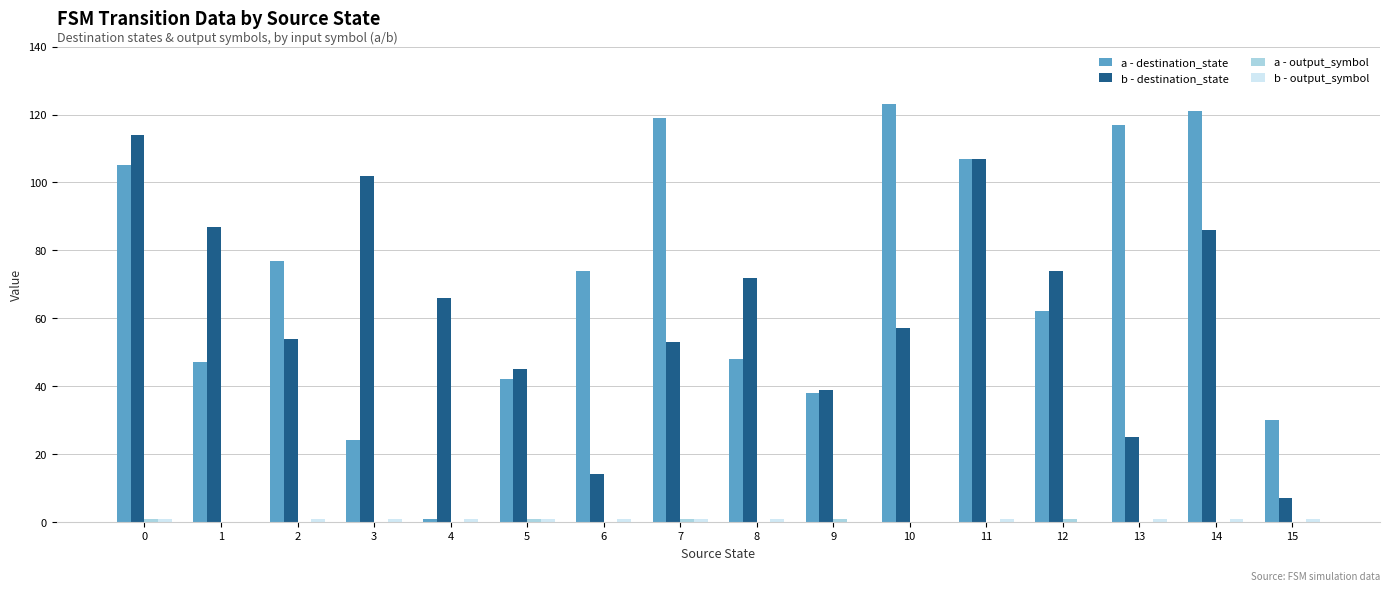

What is the highest value of the a - destination_state series?

123